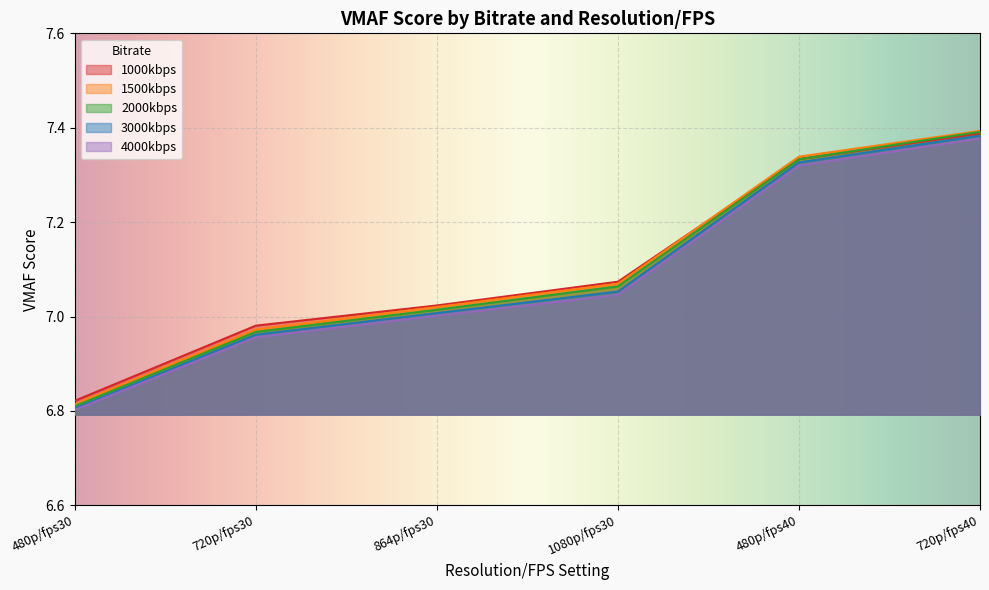

What are all the series names shown in the legend?

1000kbps, 1500kbps, 2000kbps, 3000kbps, 4000kbps